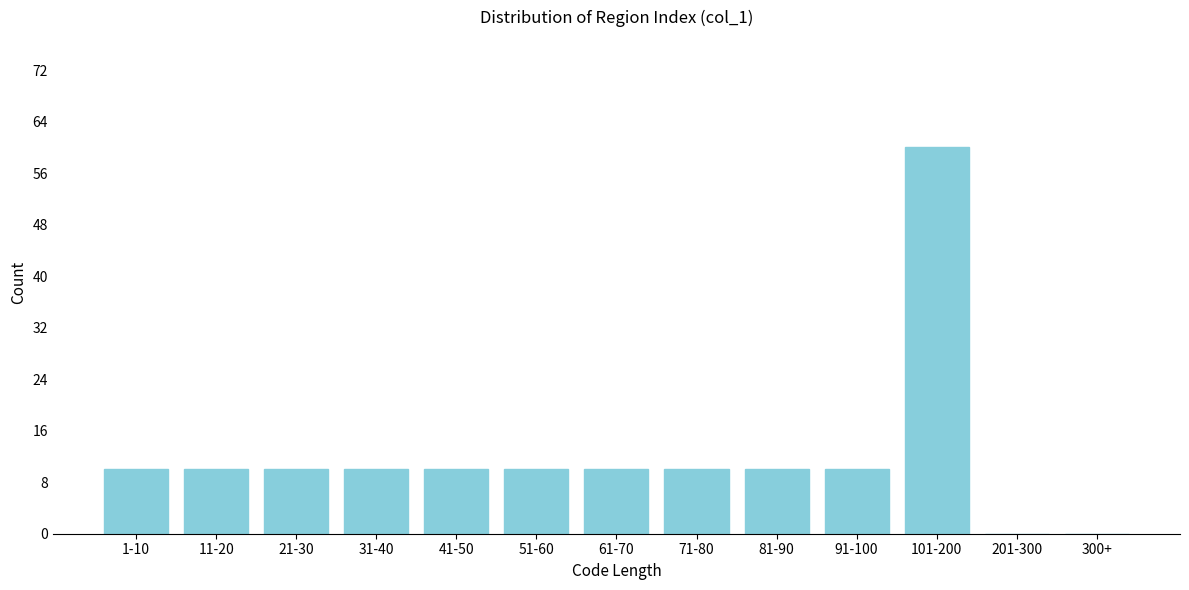

Reading left to right, what are all the values shown in this chart?

1-10=10	11-20=10	21-30=10	31-40=10	41-50=10	51-60=10	61-70=10	71-80=10	81-90=10	91-100=10	101-200=60	201-300=0	300+=0